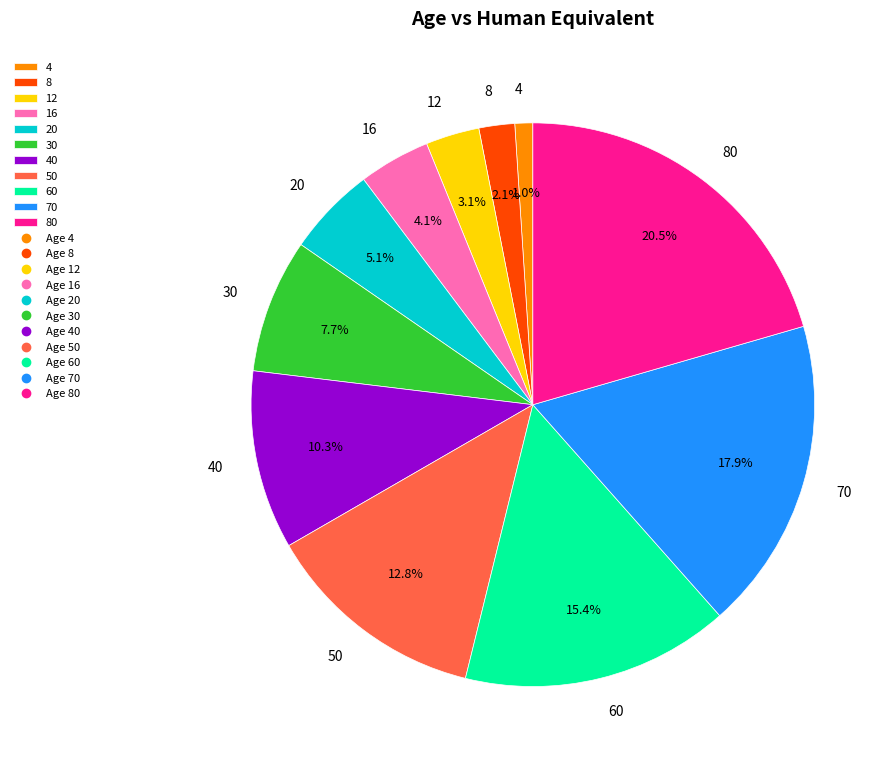

Rank the categories by value from highest to lowest.

80, 70, 60, 50, 40, 30, 20, 16, 12, 8, 4